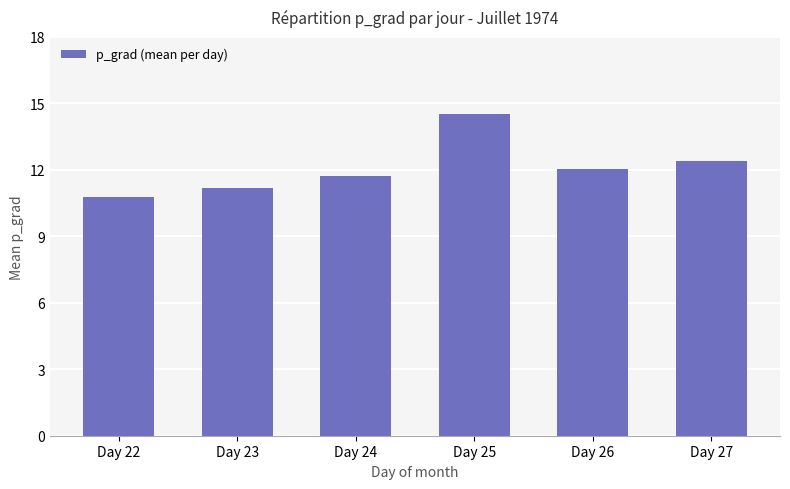

How many bars are there in total?

6